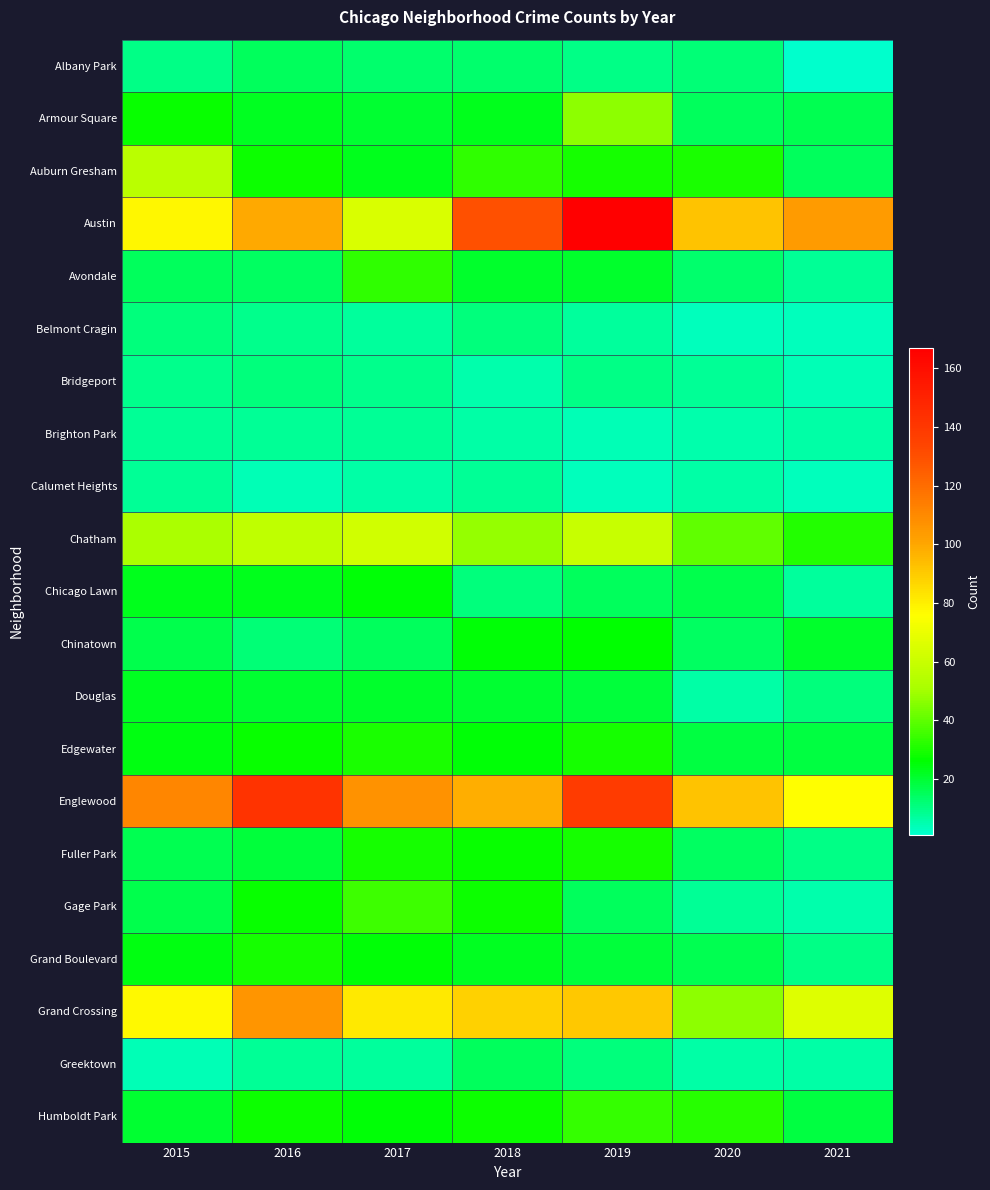

What is the spread (max minus min) of values at 2016?

138